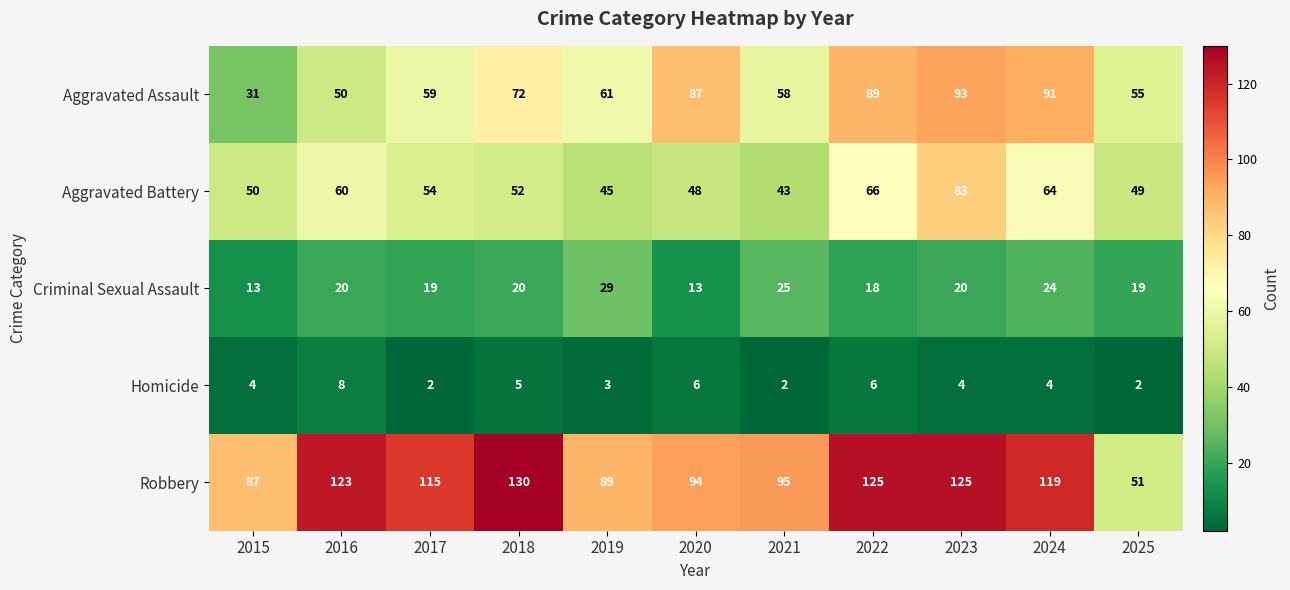

What is the spread (max minus min) of values at 2022?

119